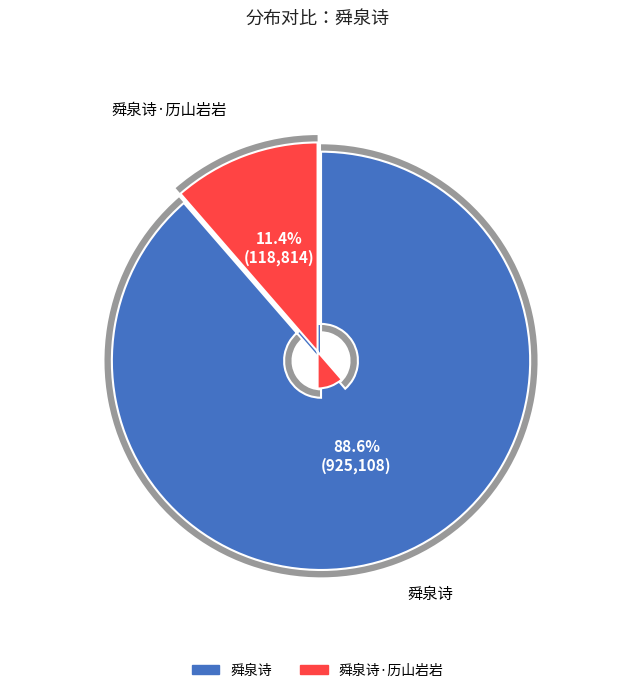

Between 舜泉诗 and 舜泉诗·历山岩岩, which is larger?

舜泉诗